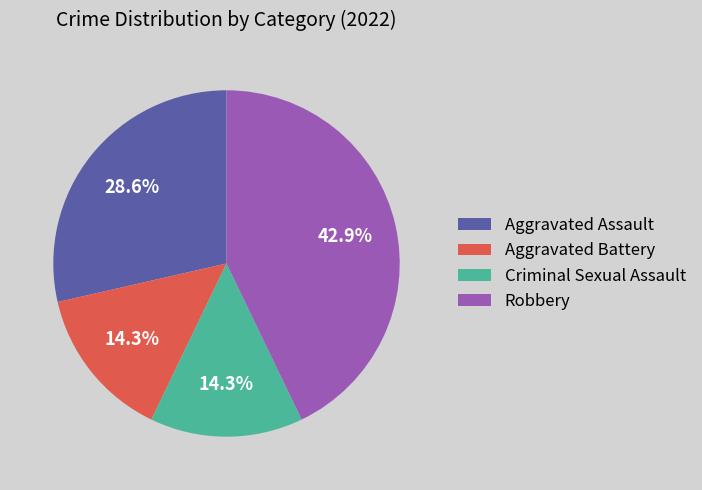

Count the number of slices in the pie.

4